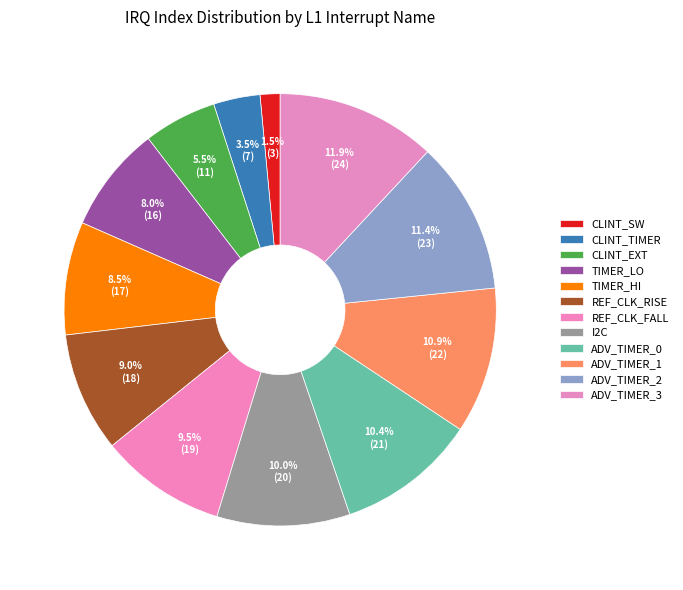

Count the number of slices in the pie.

12